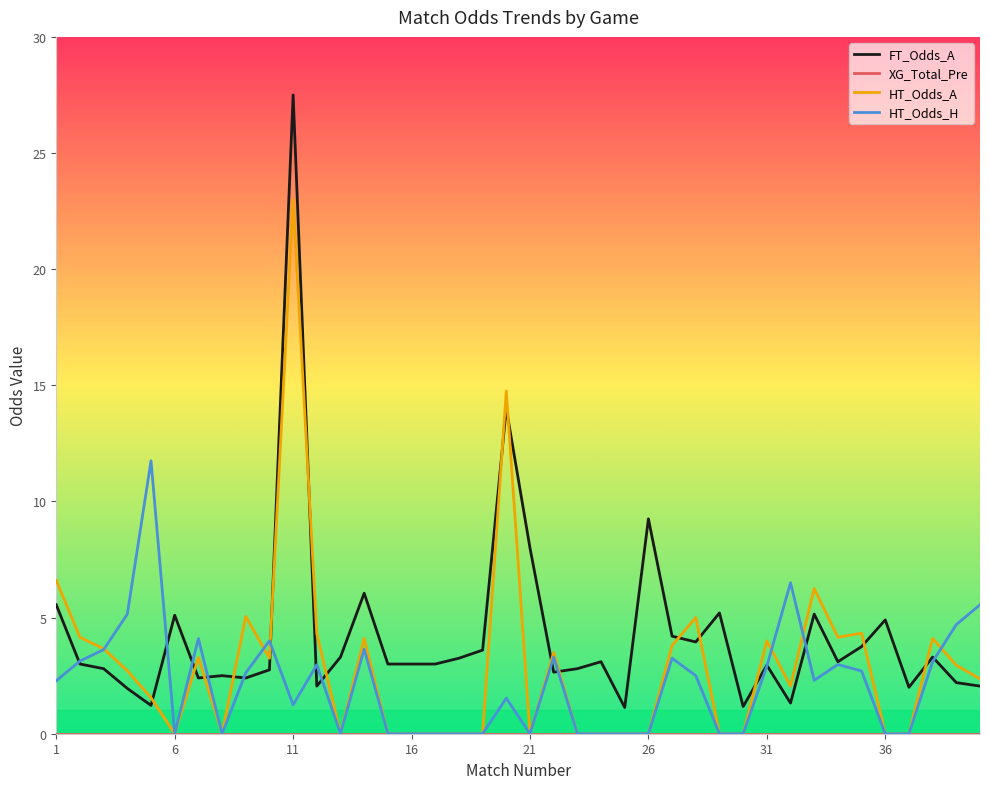

Which series has the widest spread of values?

FT_Odds_A